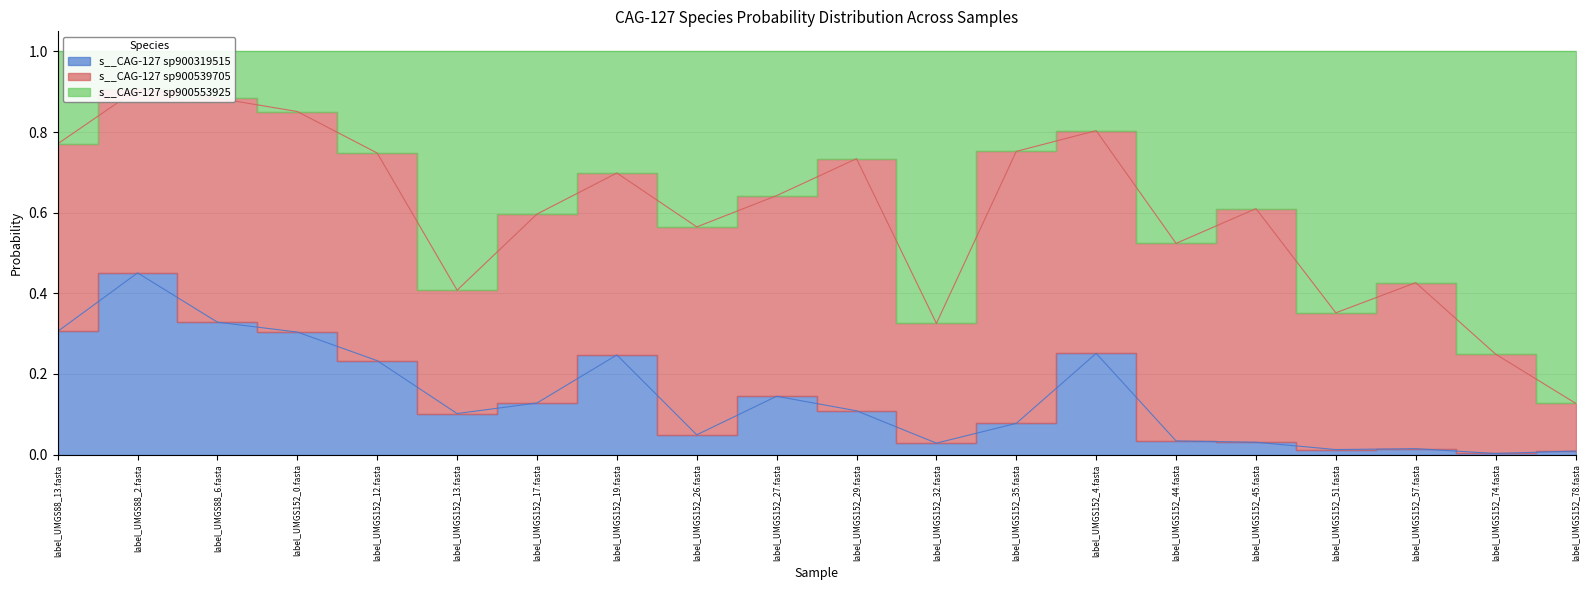

Is the value of s__CAG-127 sp900319515 at label_UMGS152_27.fasta greater than the value of s__CAG-127 sp900553925 at label_UMGS152_57.fasta?

No